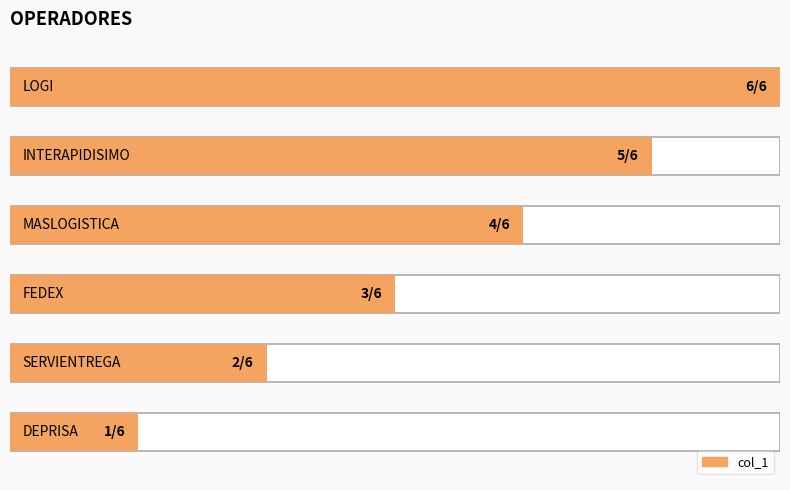

What is the greatest value displayed?

6